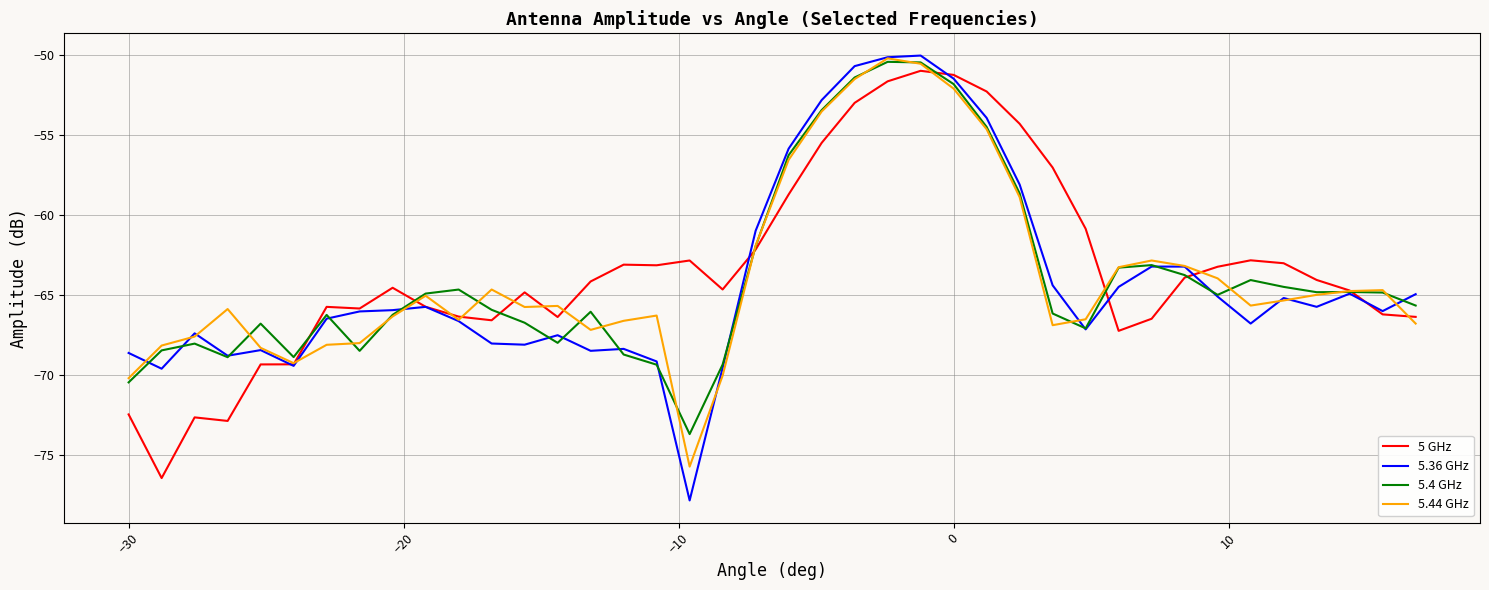

What is the lowest value of the 5.4 GHz series?

-73.7